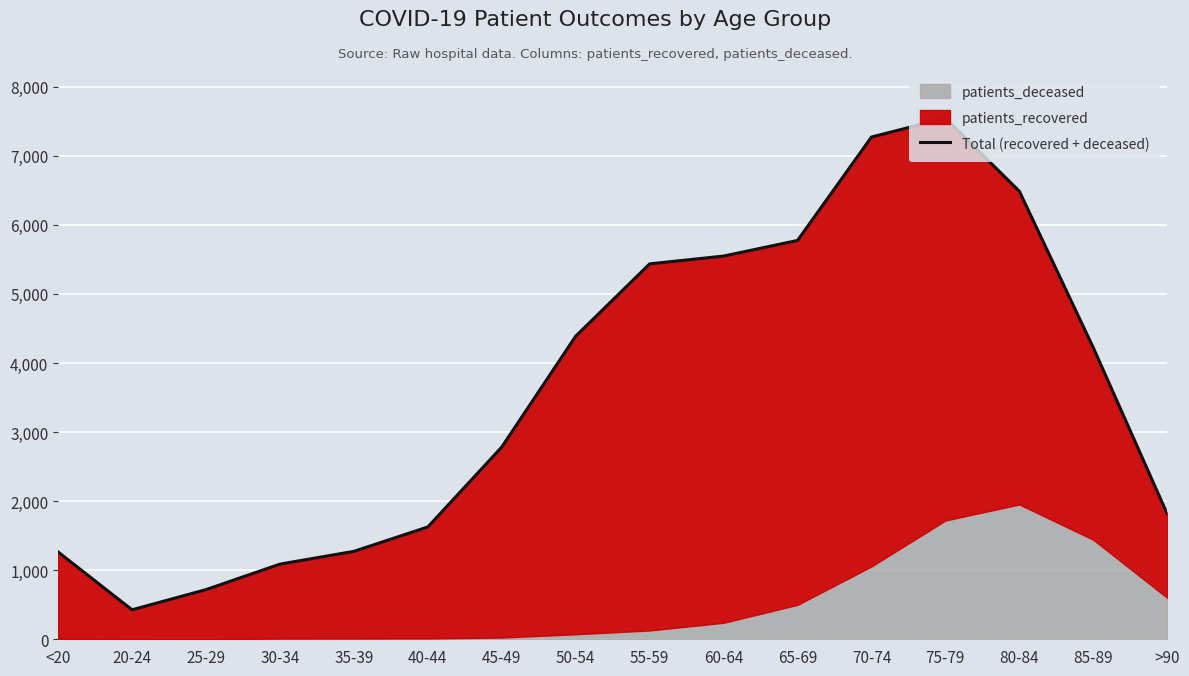

The chart shows a value of 753 at 45-49. True or false?

False